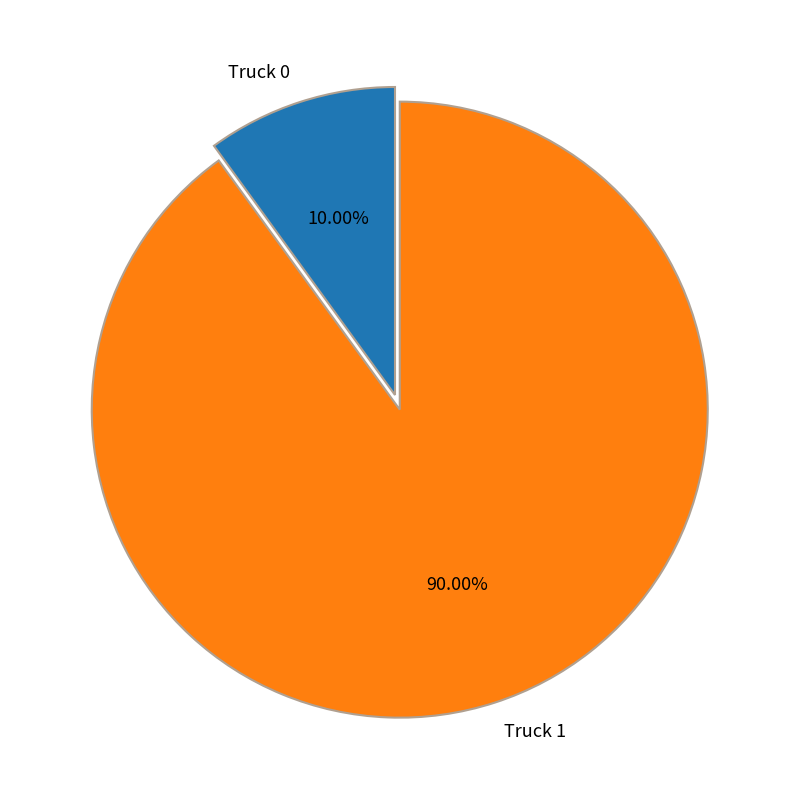

What percentage is the Truck 0 slice, to the nearest percent?

10%